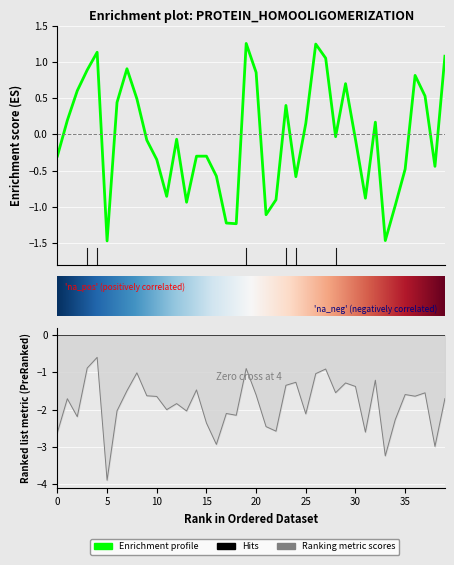

What is the spread (max minus min) of values at 28?

1.5